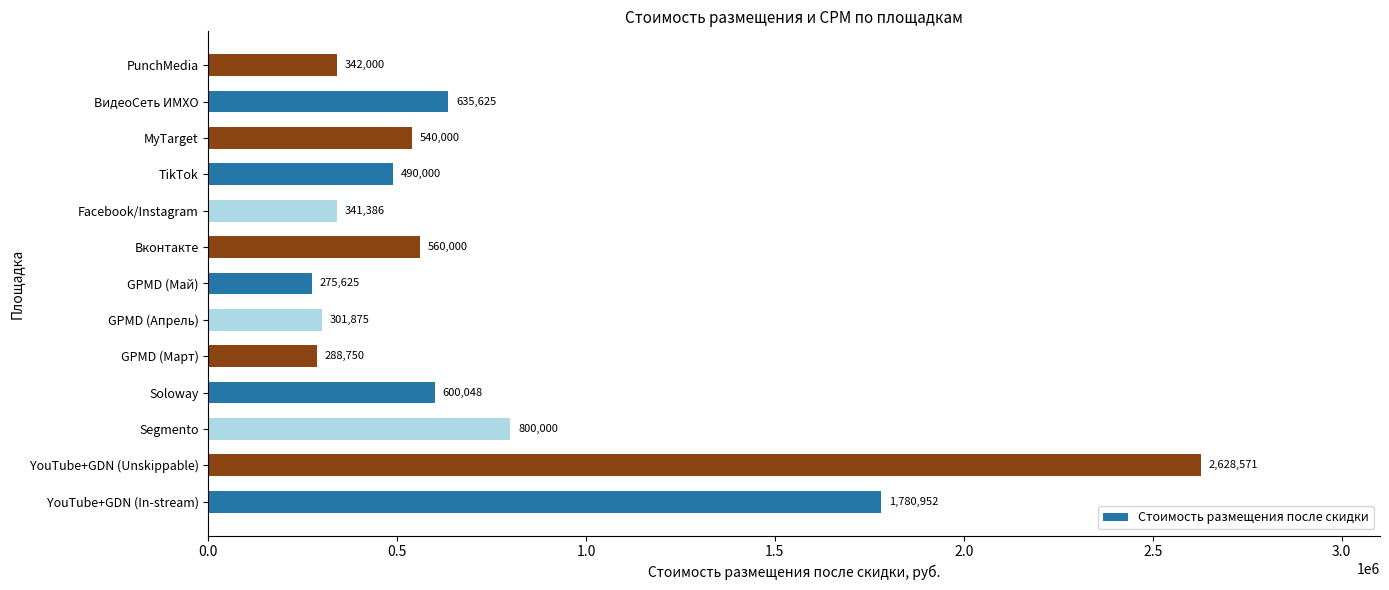

What is the difference between the maximum and minimum values?

2352946.4